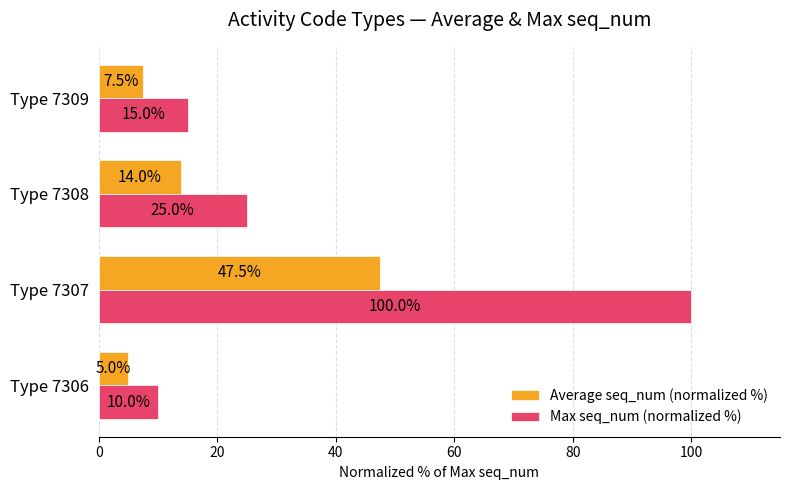

Which series has the widest spread of values?

Max seq_num (normalized %)